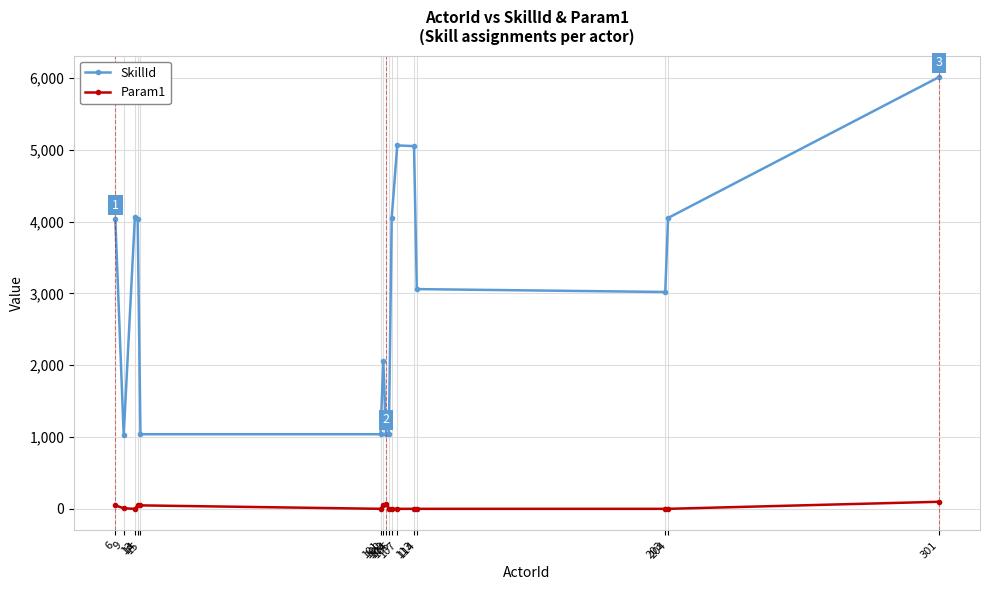

True or false: Param1 and SkillId cross at least once.

False